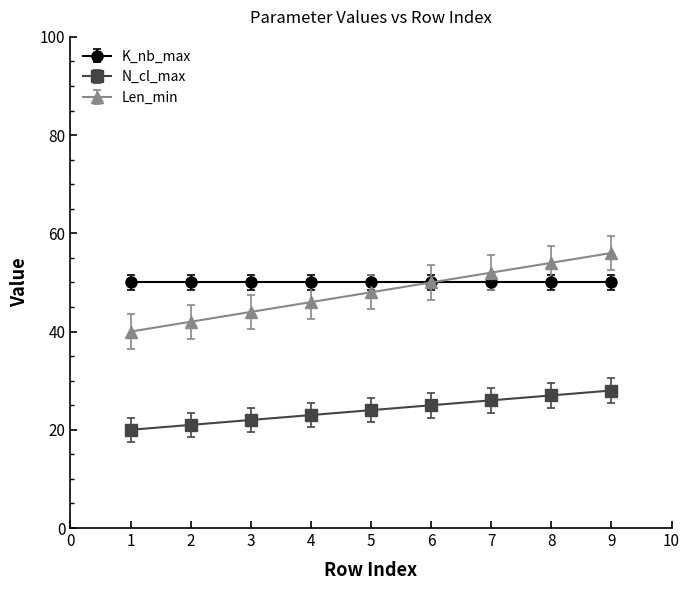

Rank the series by their maximum value, from lowest to highest.

N_cl_max, K_nb_max, Len_min